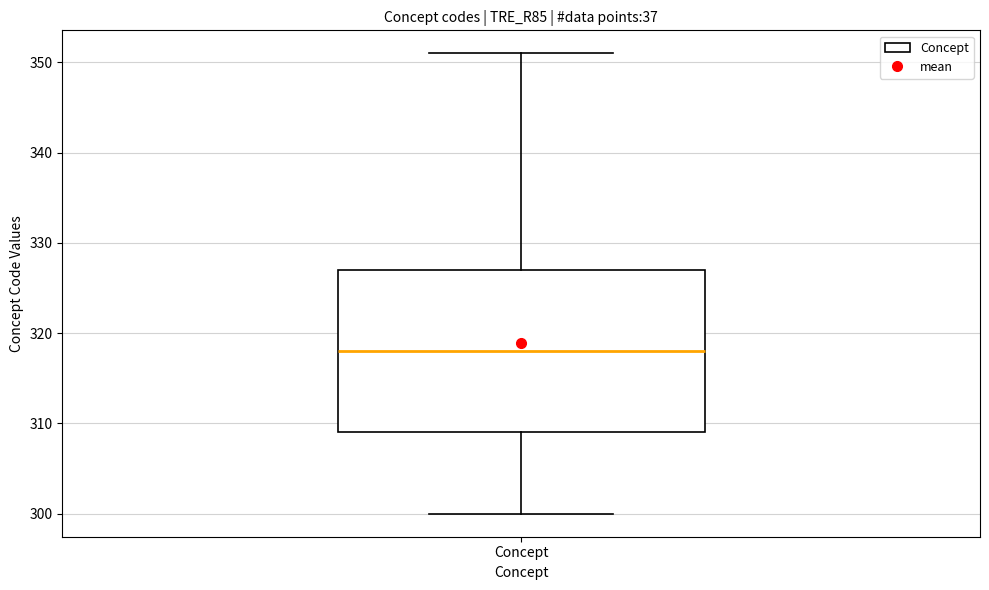

Where does the upper whisker of the box for Concept end on the y-axis? The values are not printed on the chart, so give them approximately, as read against the axis.

351